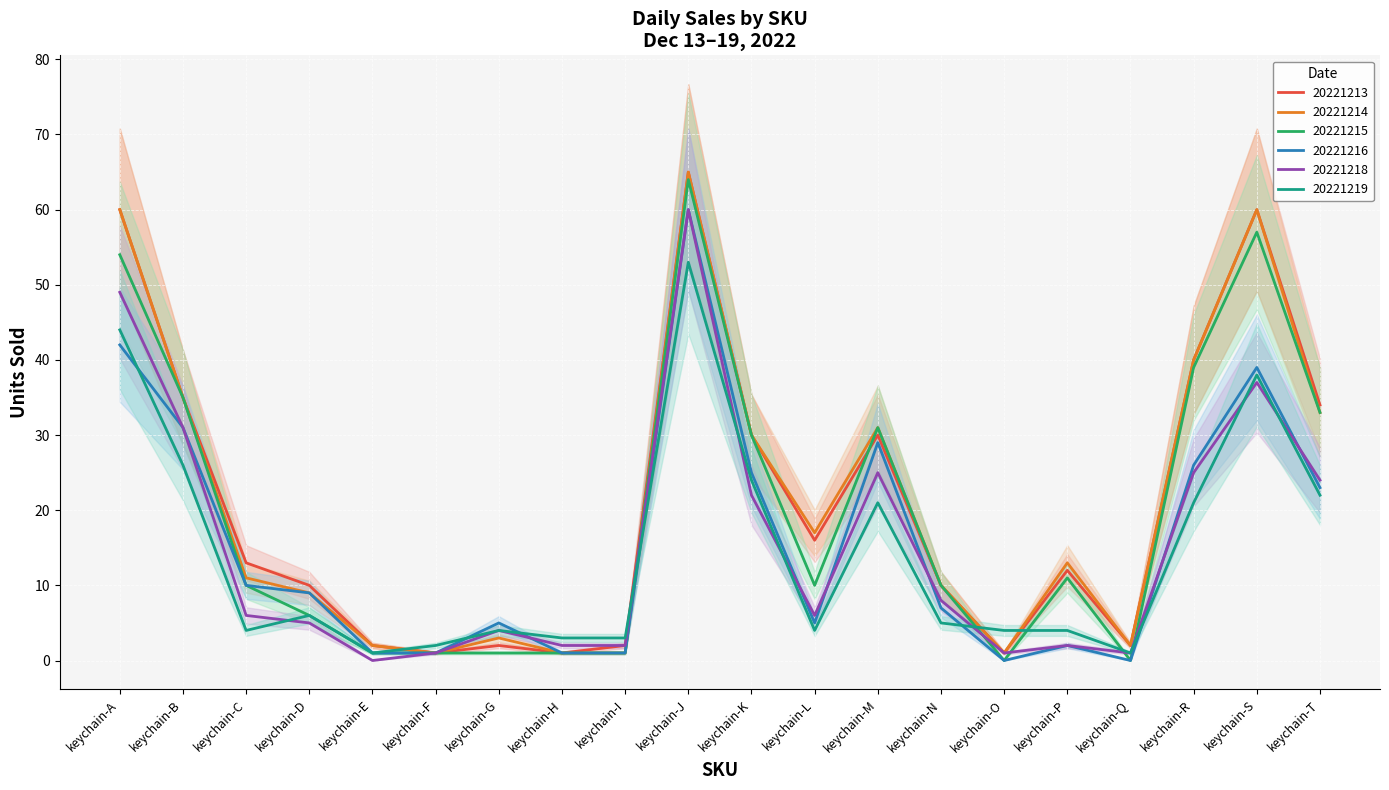

True or false: 20221219 has a value of 21 at keychain-R.

True